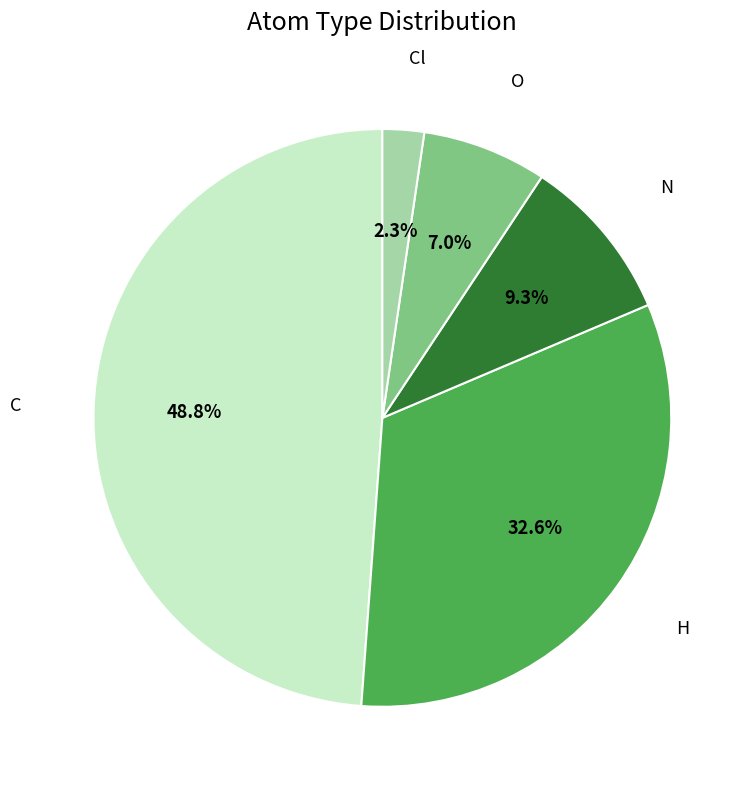

Between Cl and H, which is larger?

H